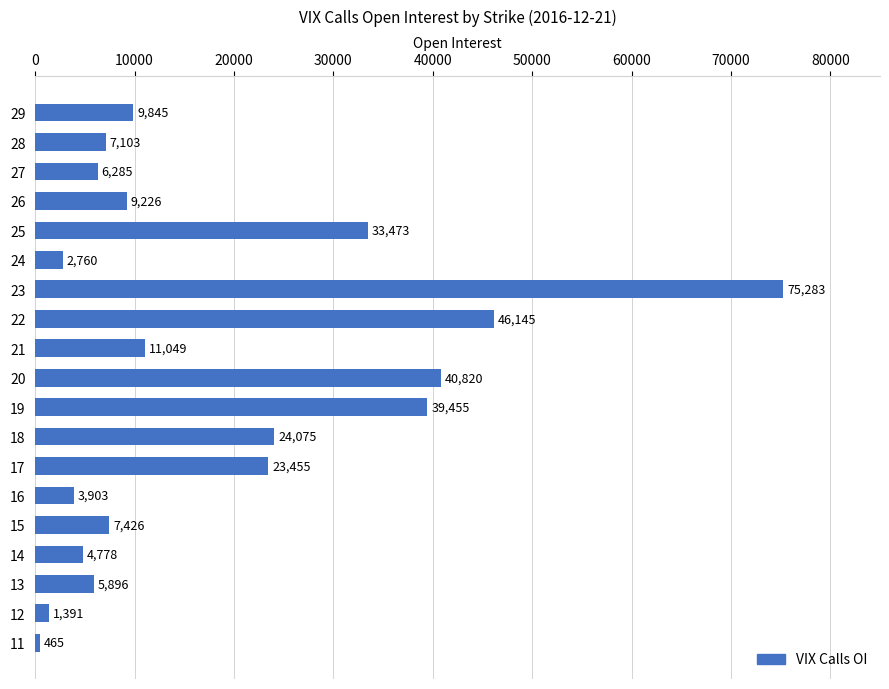

Reading bottom to top, transcribe all the data shown in this chart.

465	1391	5896	4778	7426	3903	23455	24075	39455	40820	11049	46145	75283	2760	33473	9226	6285	7103	9845